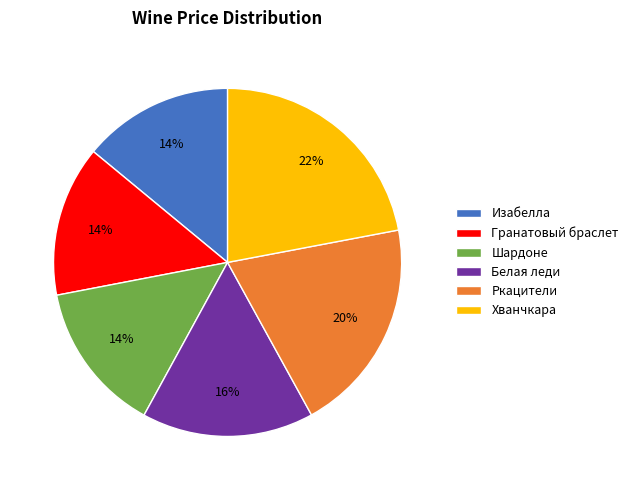

To the nearest percent, what portion does Гранатовый браслет represent?

14%